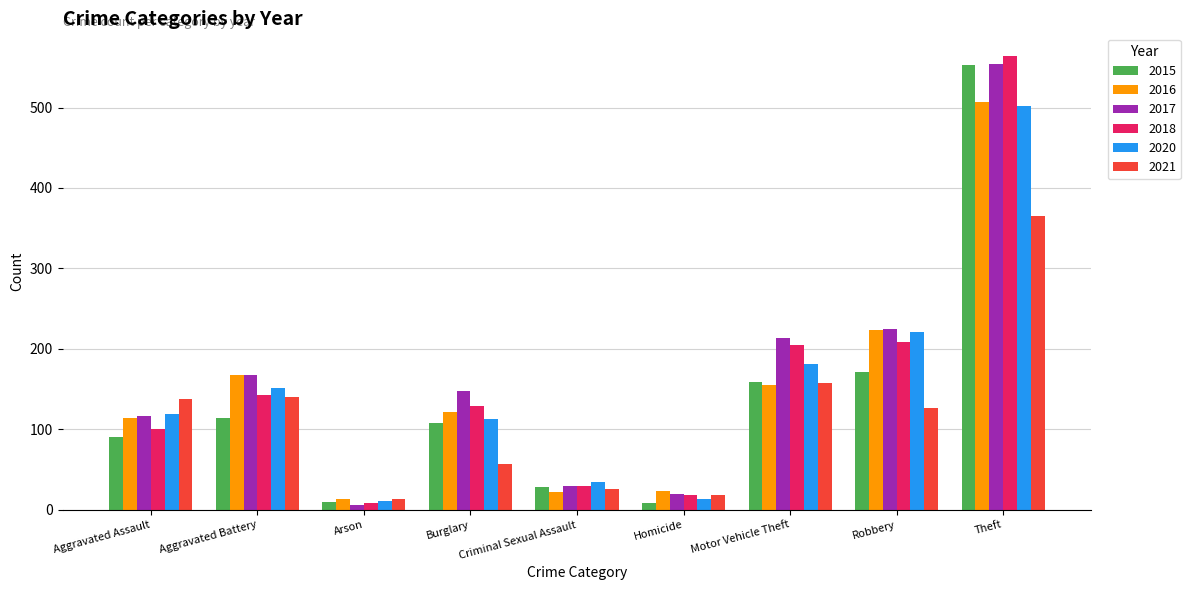

The value of 2016 at Aggravated Assault is 114. True or false?

True